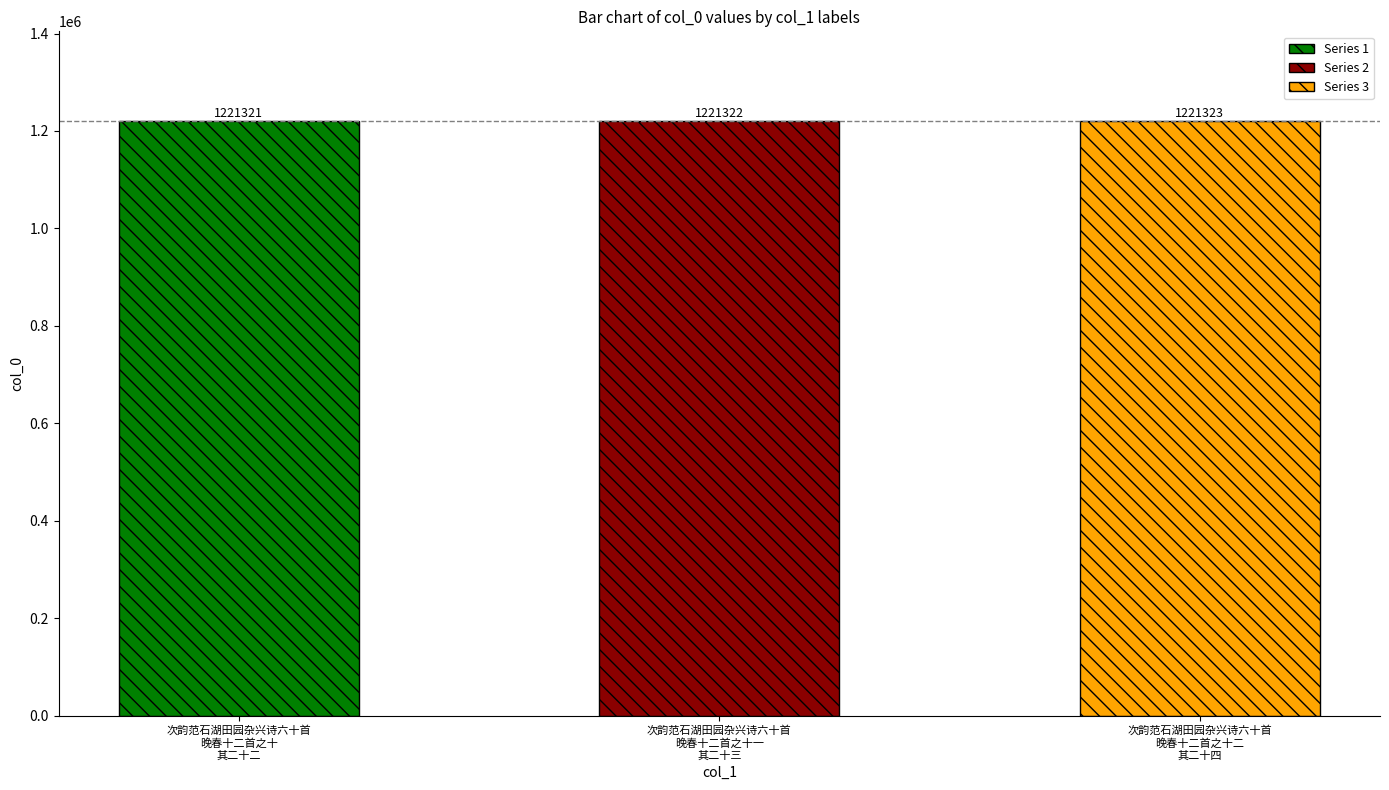

Reading left to right, what are all the values shown in this chart?

次韵范石湖田园杂兴诗六十首
晚春十二首之十
其二十二=1221321	次韵范石湖田园杂兴诗六十首
晚春十二首之十一
其二十三=1221322	次韵范石湖田园杂兴诗六十首
晚春十二首之十二
其二十四=1221323